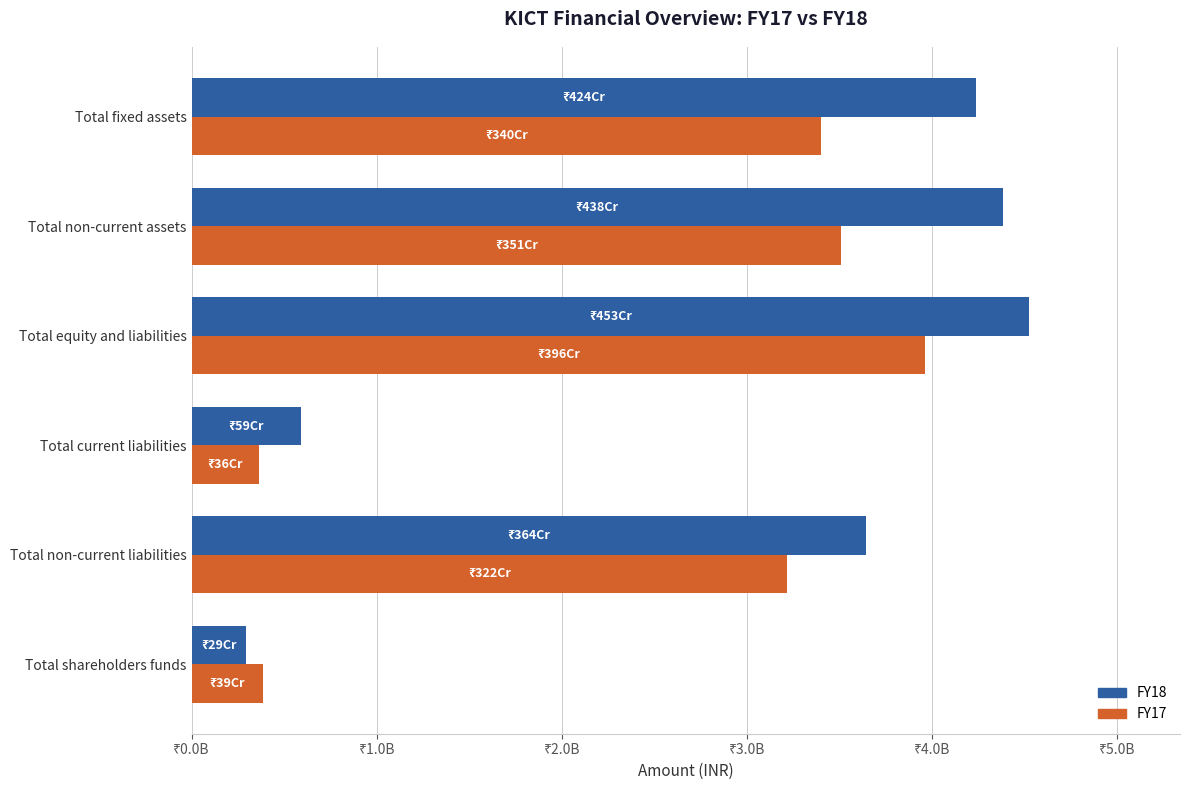

Which series has the largest total across all categories?

FY18